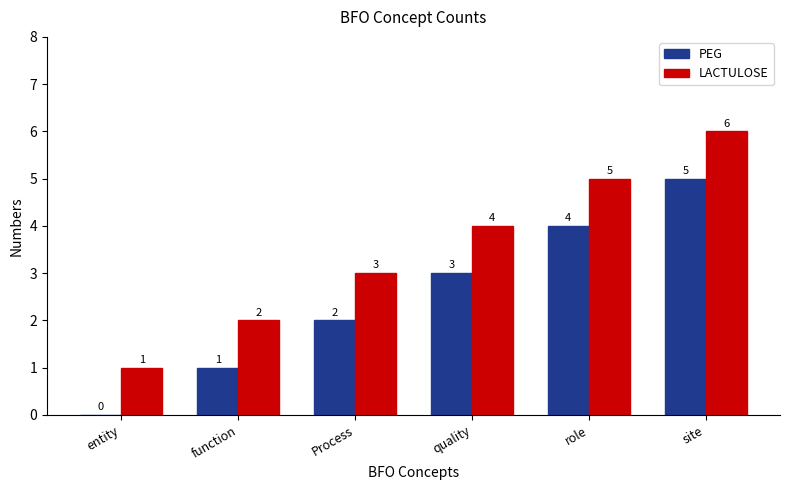

At which category is the sum across all series the highest?

site